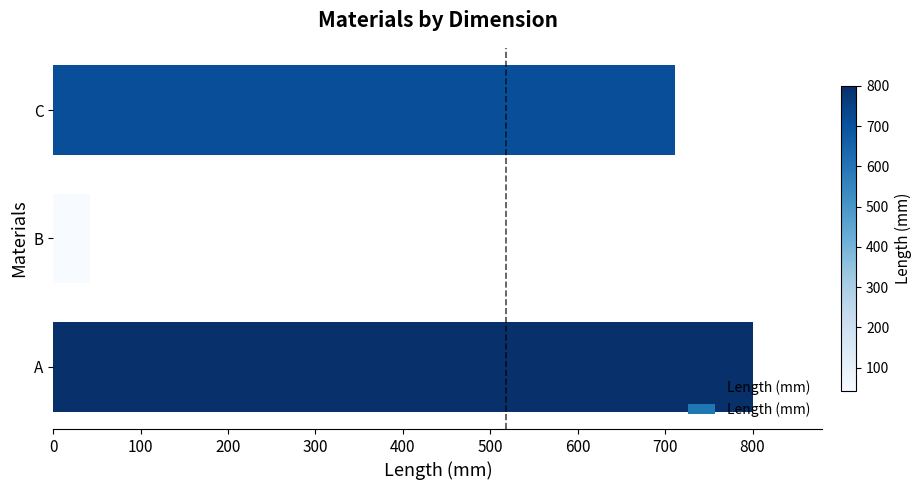

How many bars are there in total?

3